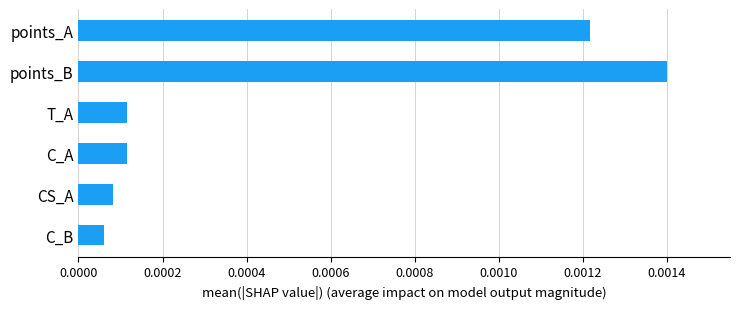

What position from the top is points_B?

2